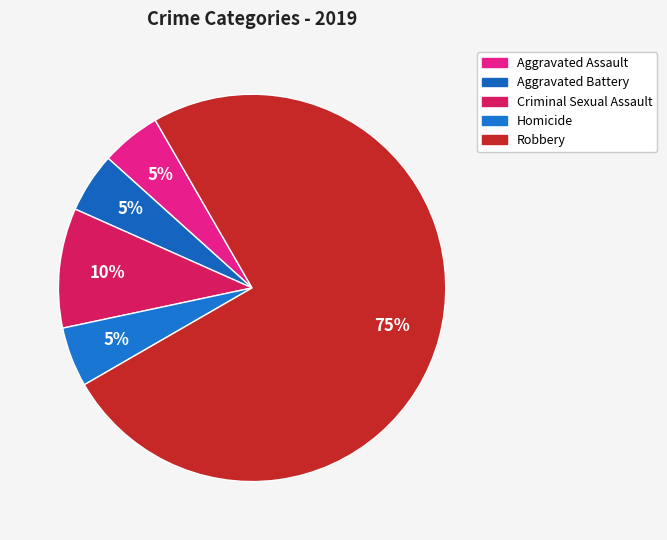

Which category has the smallest portion of the pie?

Aggravated Assault